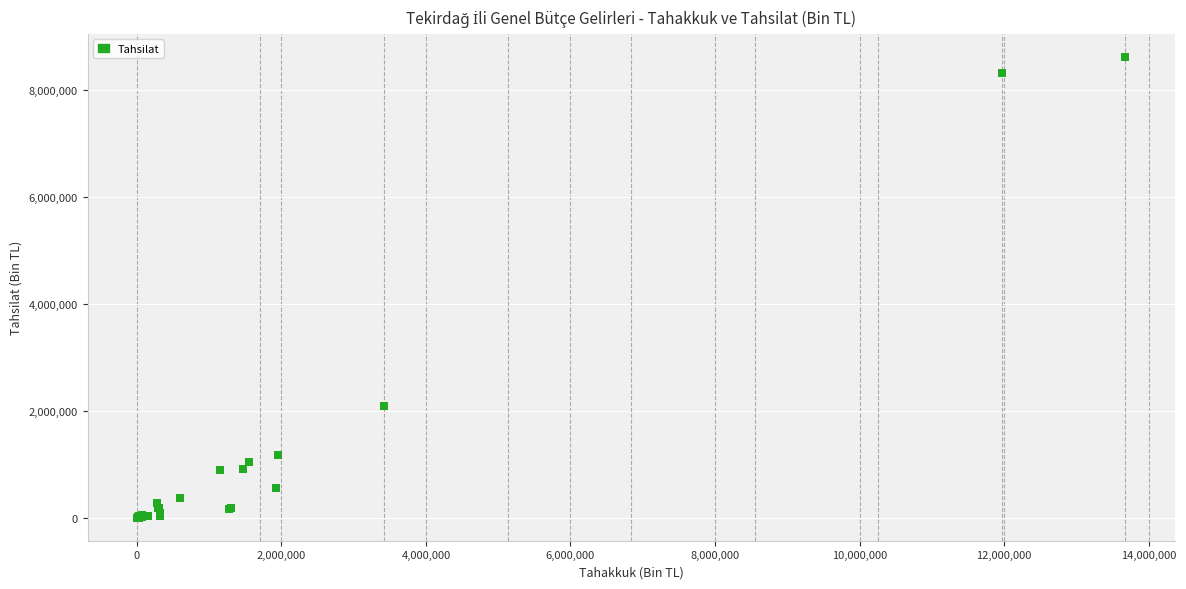

What Y value in the scatter plot is closest to 4305162?

2083499